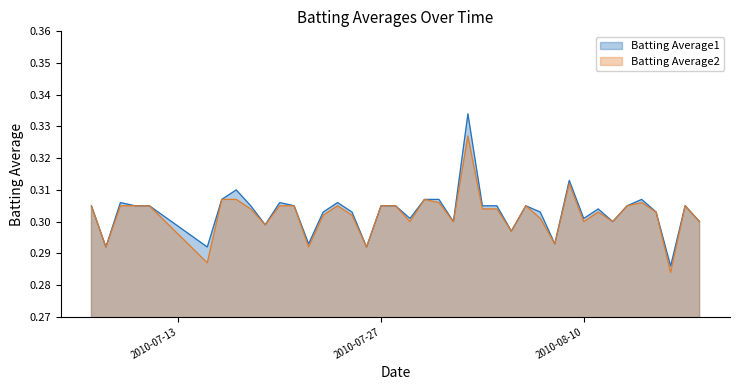

What is the value of the Batting Average1 point at the 24th from the left?

0.3